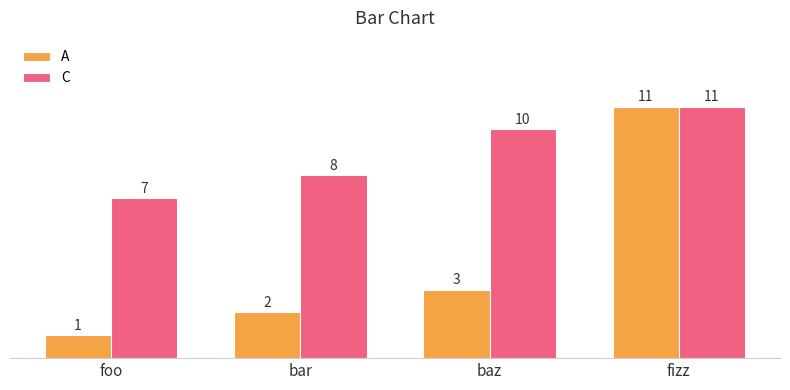

Reading right to left, extract all data points from this chart.

A: fizz=11	baz=3	bar=2	foo=1
C: fizz=11	baz=10	bar=8	foo=7